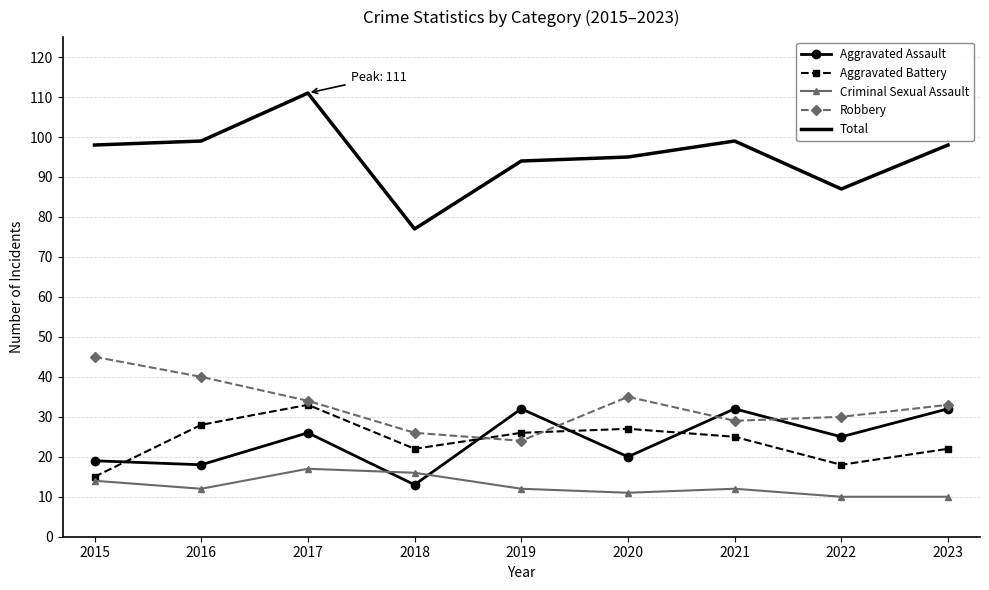

What is the difference between the second highest and second lowest values in the Aggravated Battery series?

10